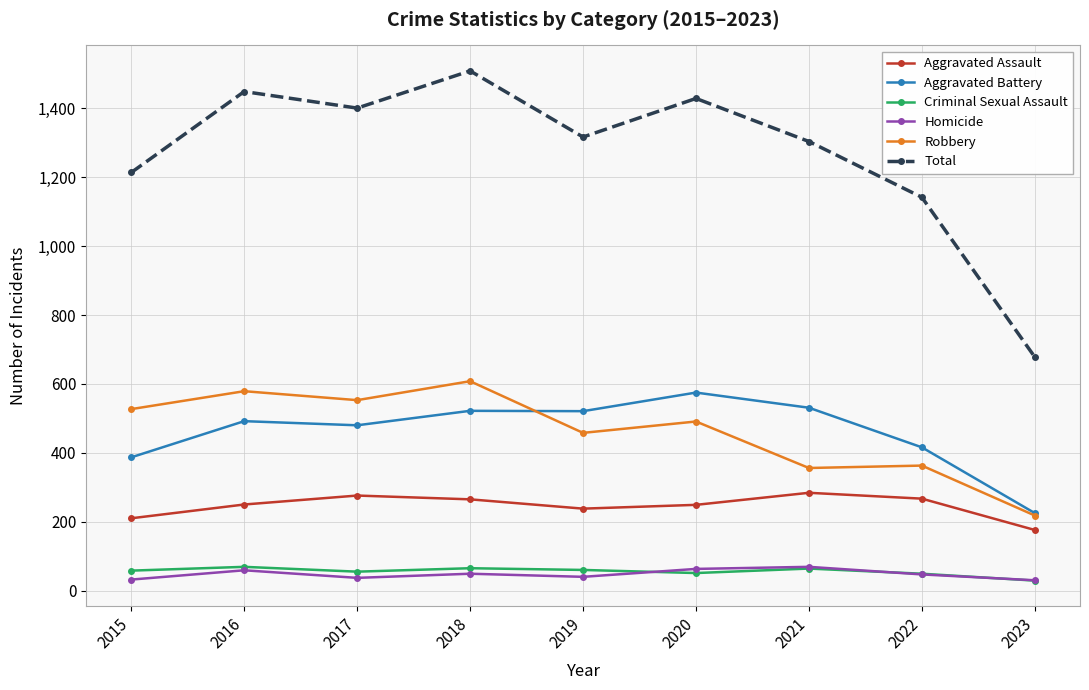

Which label corresponds to the largest value in the chart?

2018